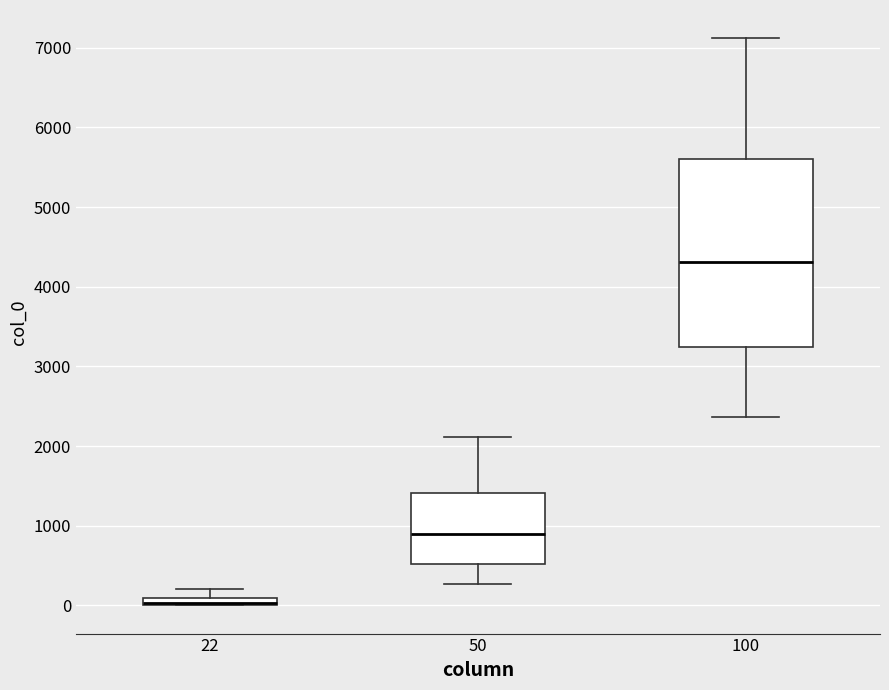

Where does the lower whisker of the box at x = 50 end on the y-axis? The values are not printed on the chart, so give them approximately, as read against the axis.

300